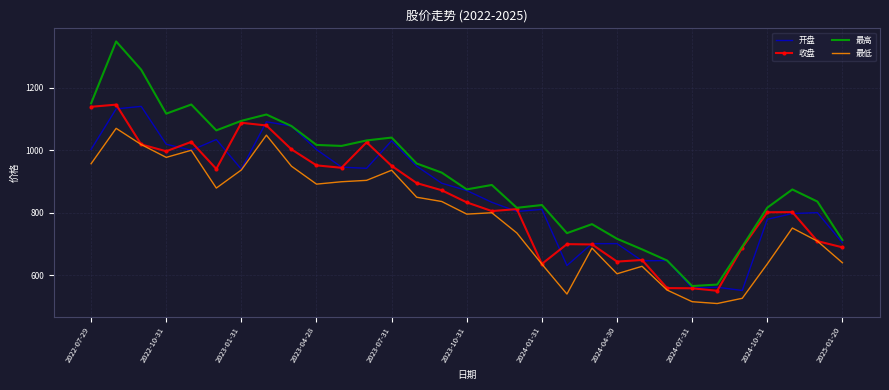

Which series has the largest range (max minus min)?

最高